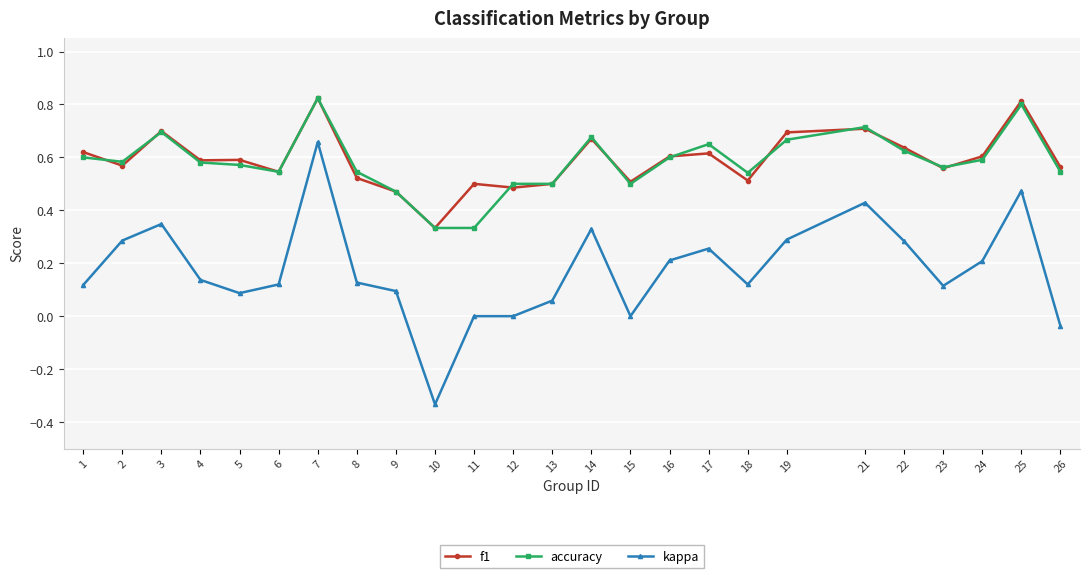

Which series has the widest spread of values?

kappa